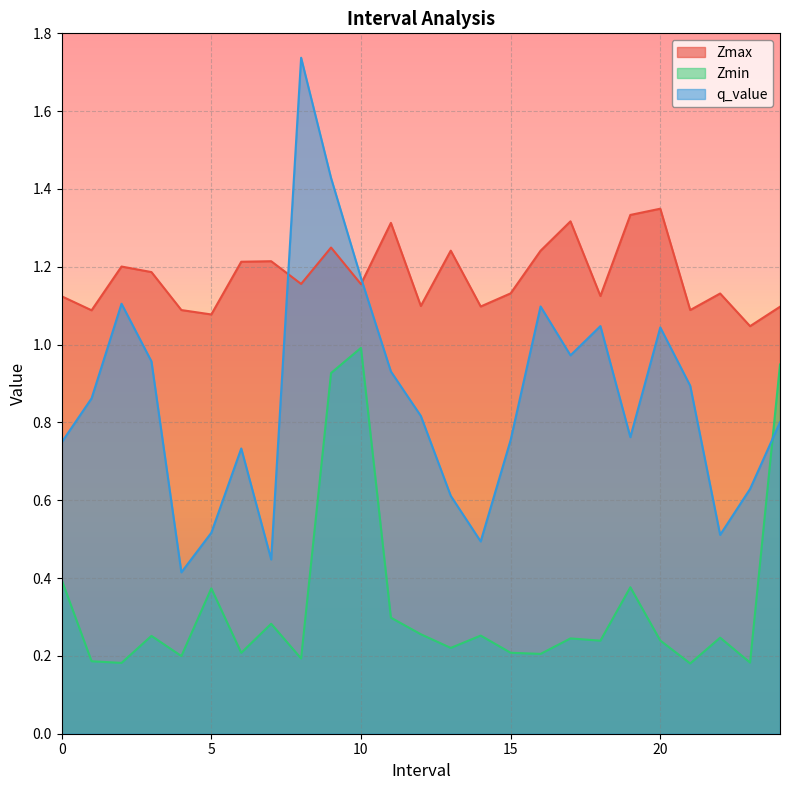

True or false: Zmax has more than 2 points higher than both neighbors.

True